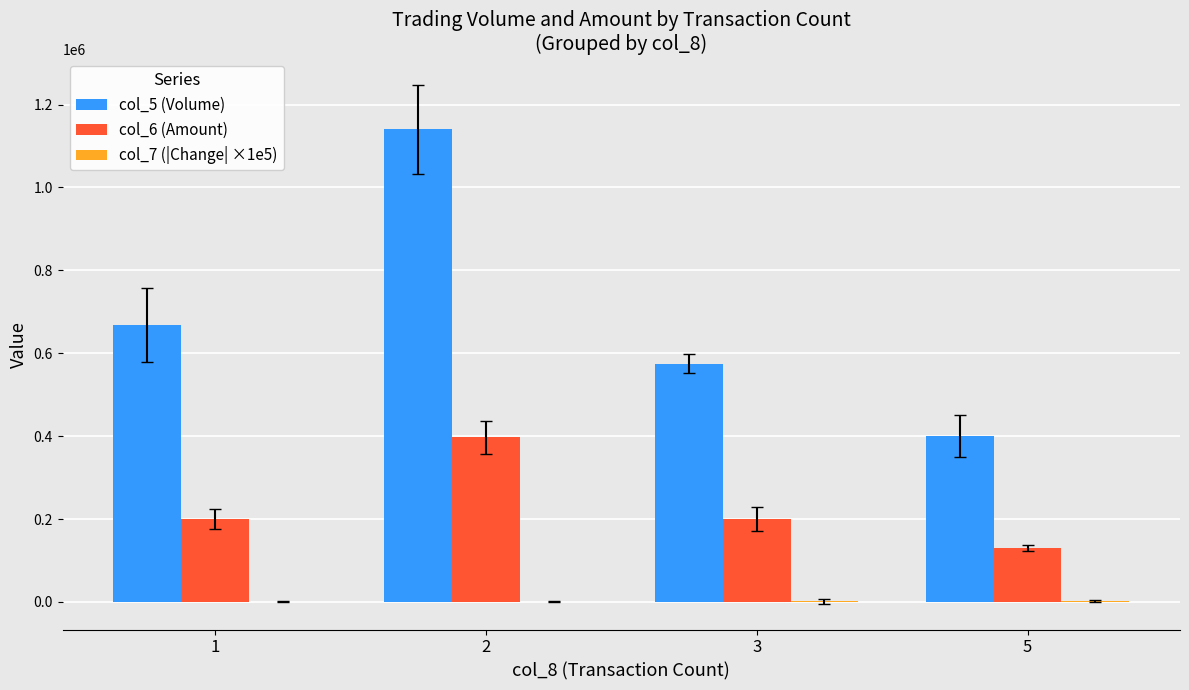

Is the value of col_6 (Amount) at 1 greater than the value of col_5 (Volume) at 2?

No